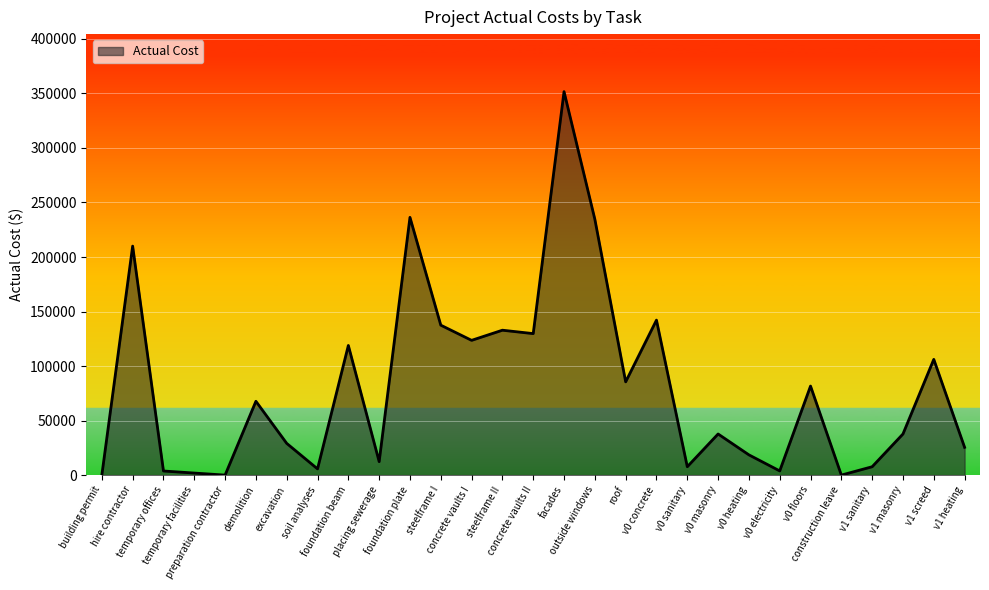

What is the maximum value shown in the chart?

351653.2